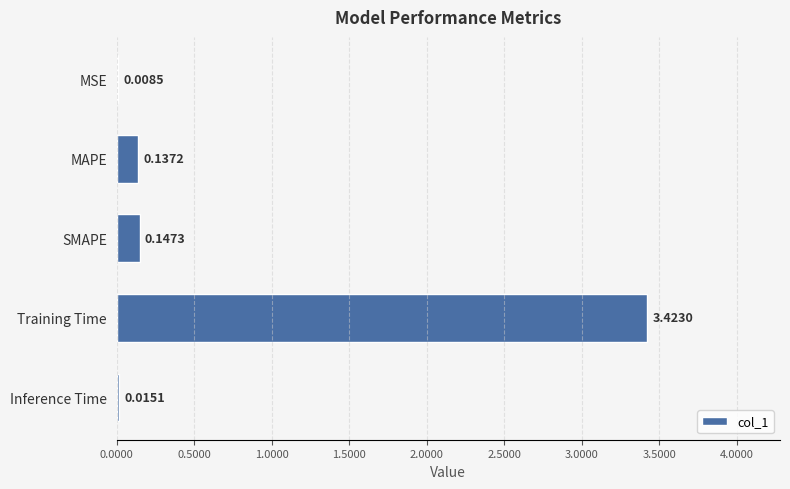

At which label is the value closest to 1?

SMAPE